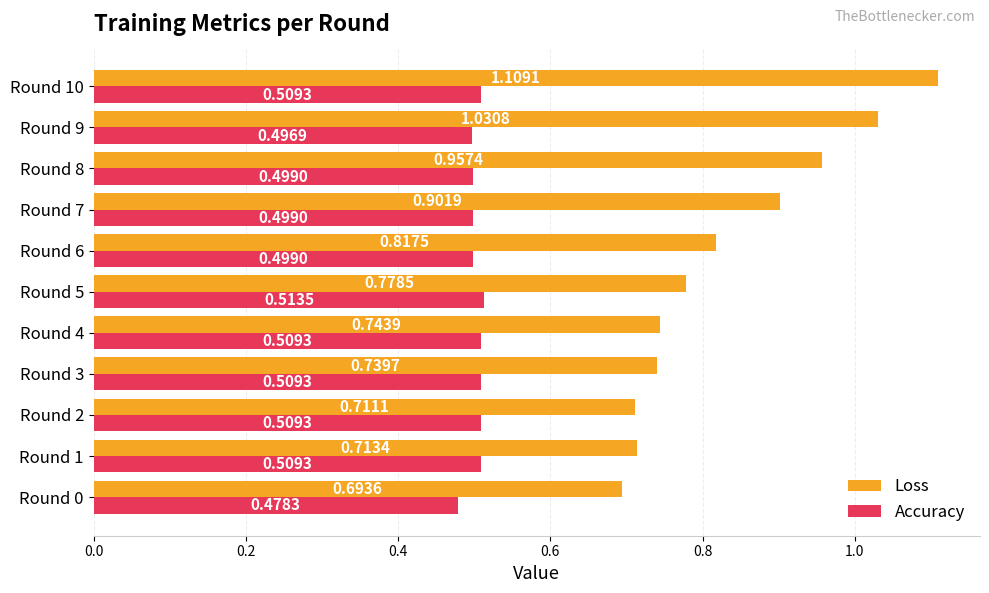

Which category has the highest value in the Accuracy series?

Round 5